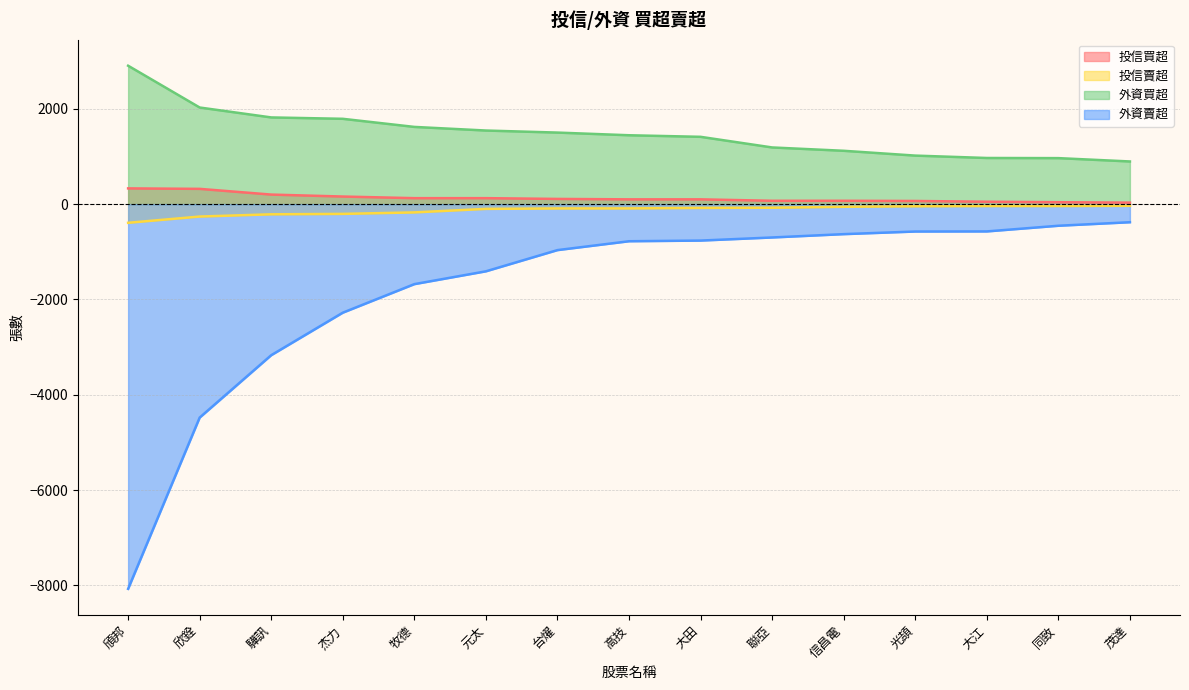

At which category does the chart reach its minimum across all series?

頎邦